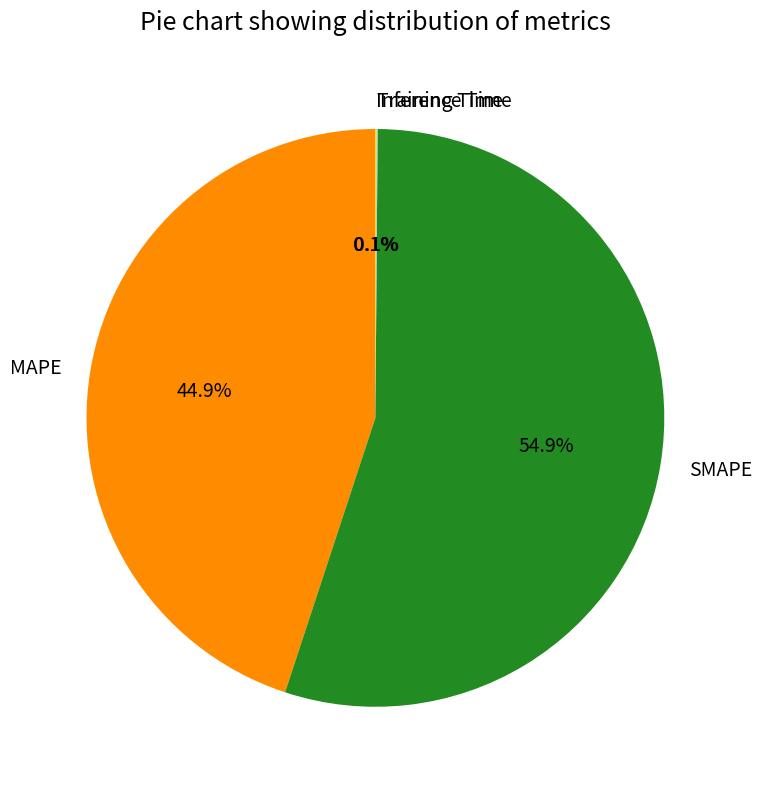

Which category has the biggest portion of the pie?

SMAPE